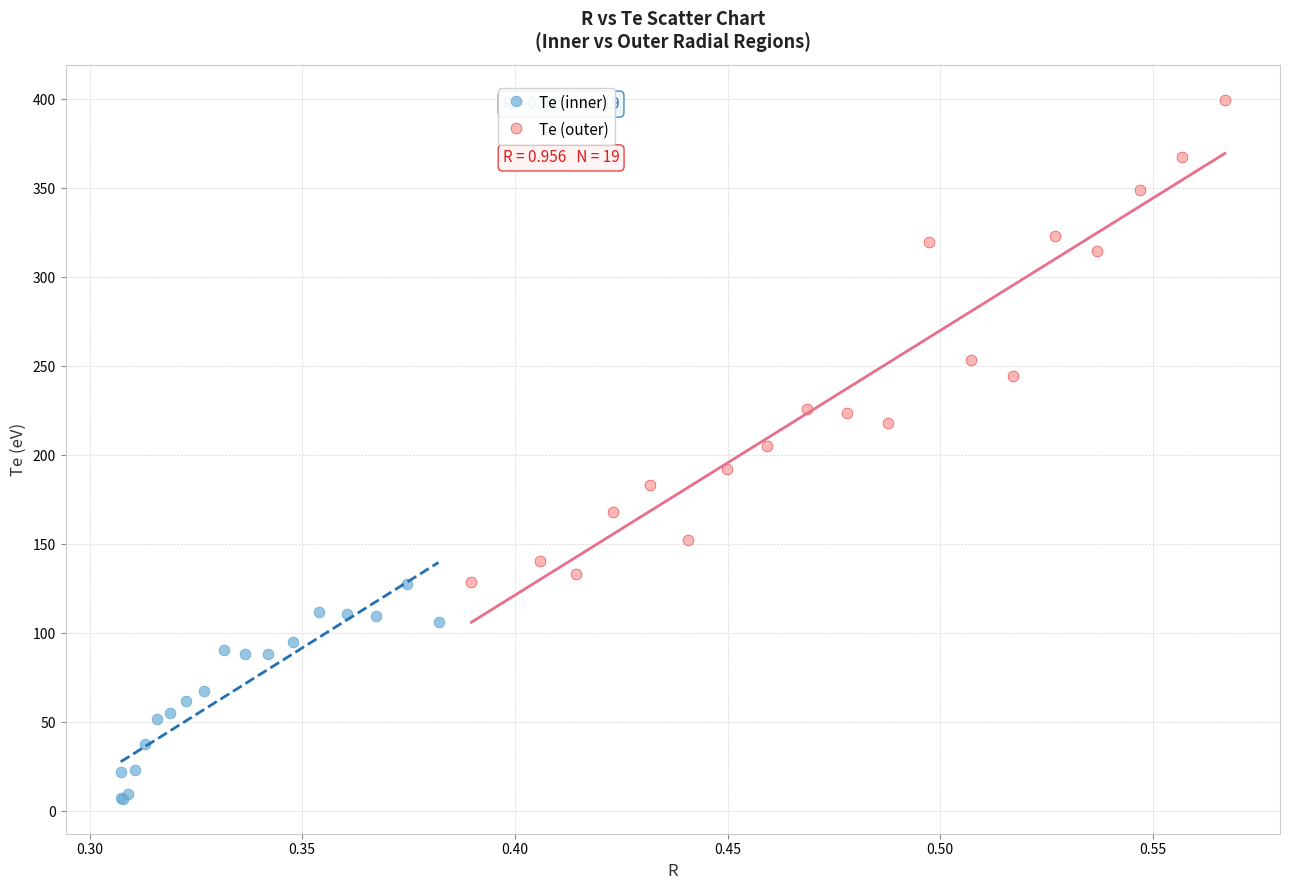

Which series contains the lowest Y value?

Te (inner)